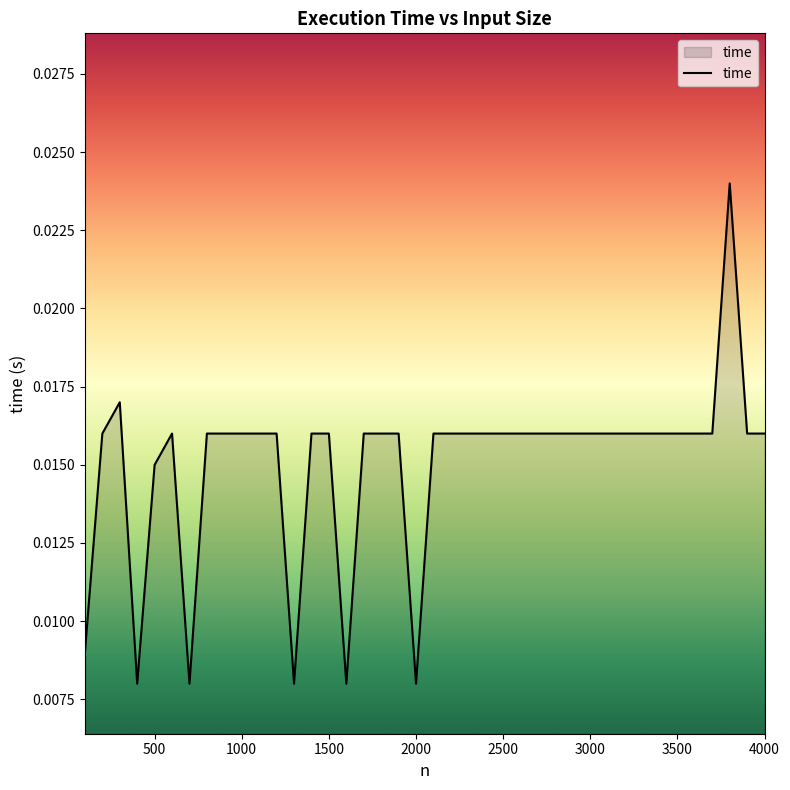

Does the chart have visible grid lines?

No